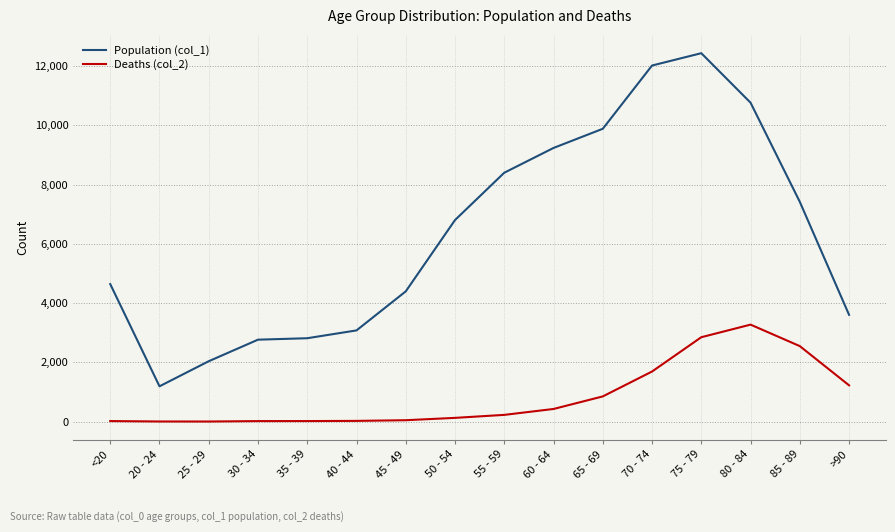

Which series has the largest total across all categories?

Population (col_1)